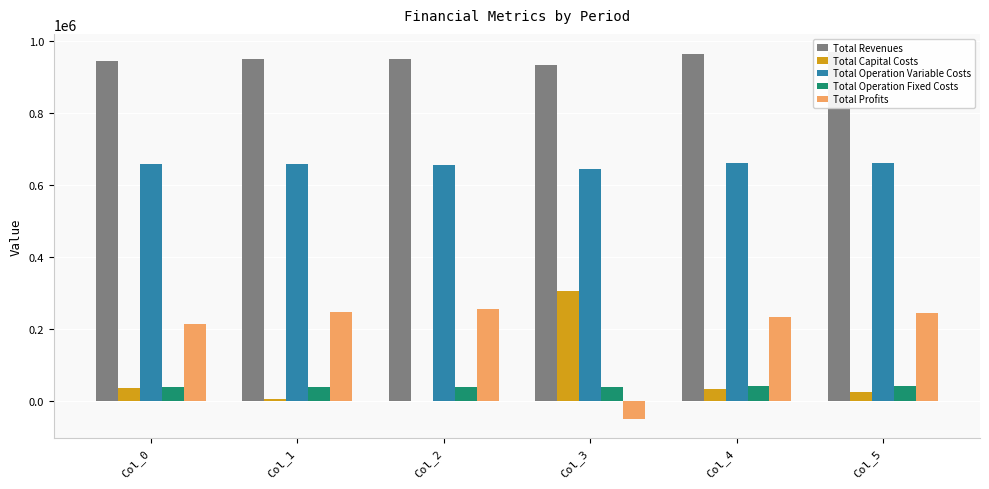

What is the difference between the highest and lowest values at Col_5?

943831.0